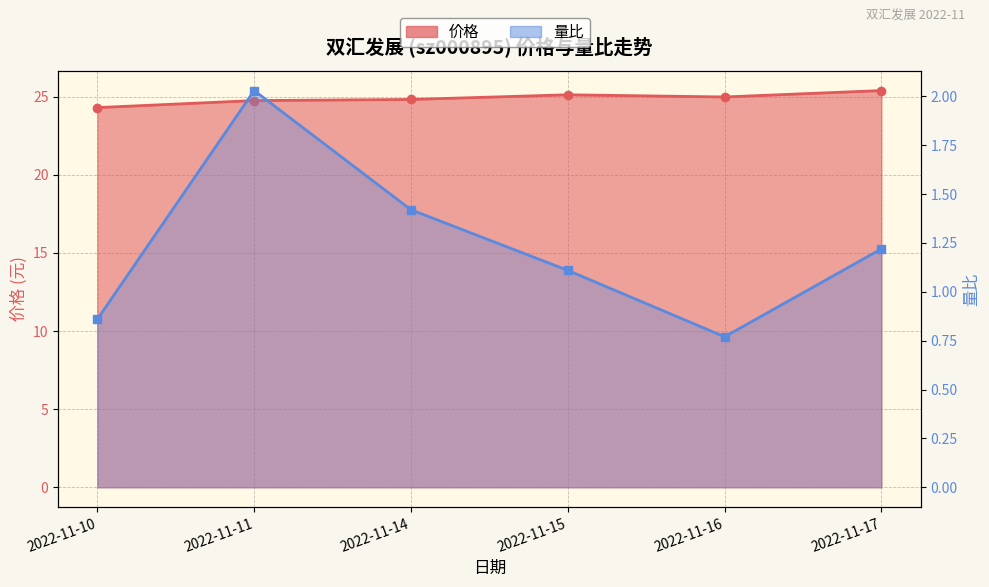

True or false: 价格 and 量比 cross at least once.

False